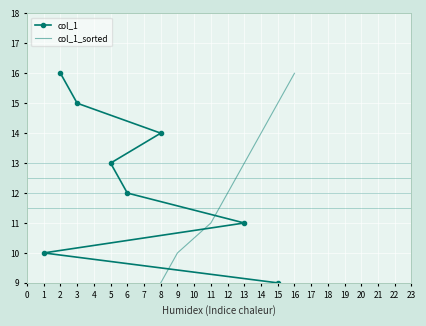

What is the difference between the col_1_sorted values at 16 and 15?

1